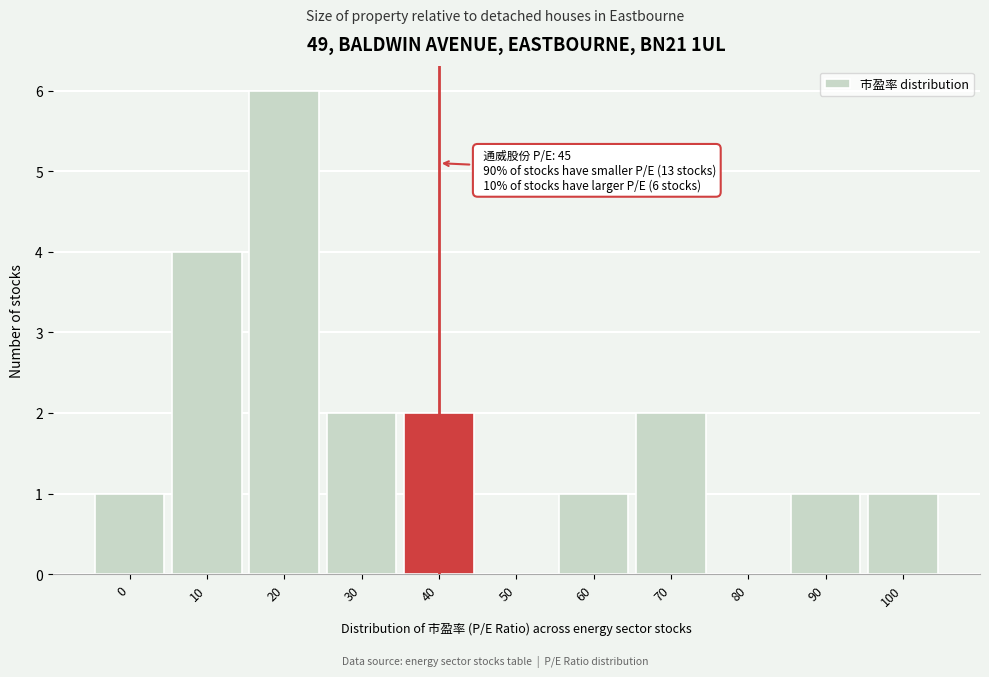

Reading left to right, what are all the values shown in this chart?

0=1	10=4	20=6	30=2	40=2	50=0	60=1	70=2	80=0	90=1	100=1